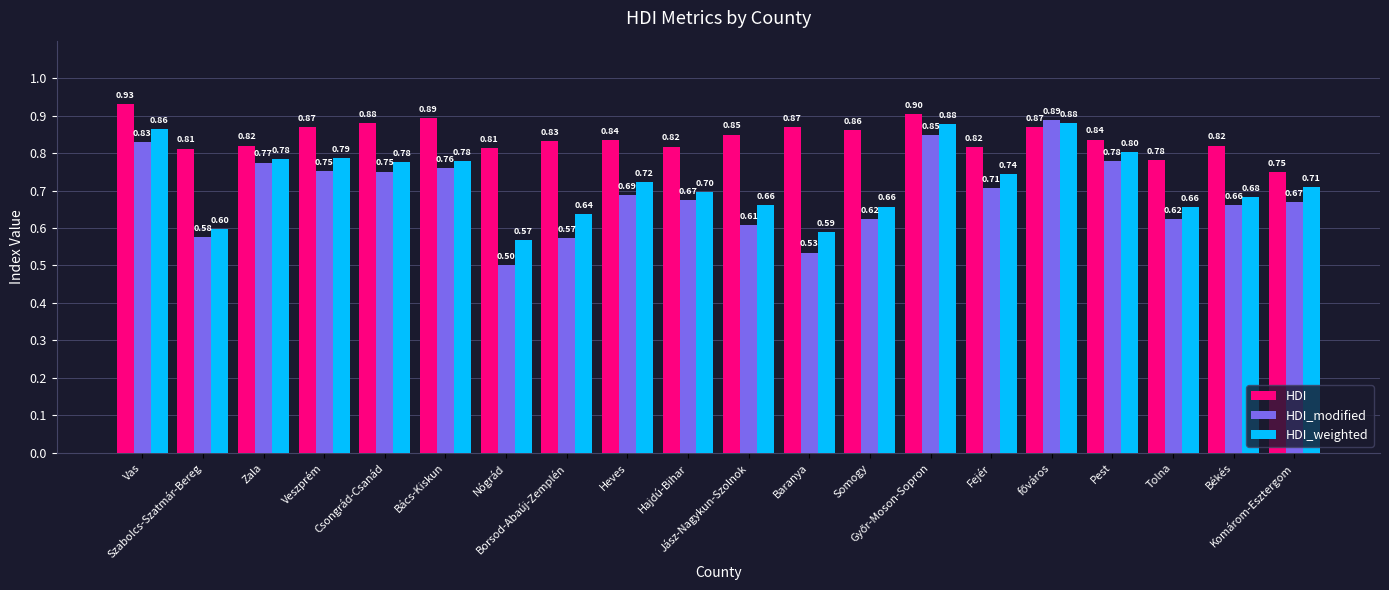

Which series has the widest spread of values?

HDI_modified